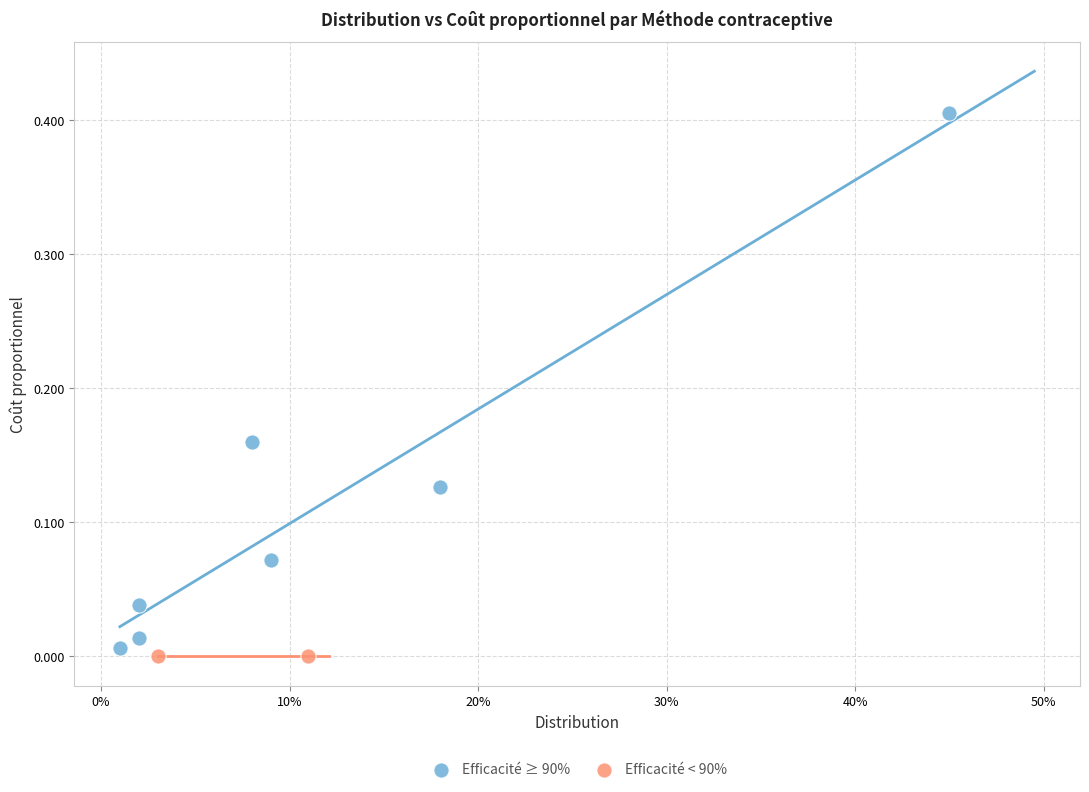

What are all the series names shown in the legend?

Efficacité ≥ 90%, Efficacité < 90%